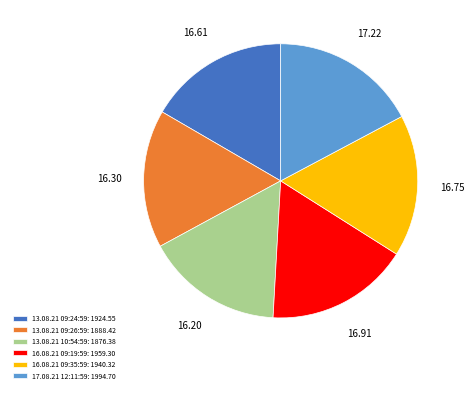

What is the ratio of the value at 16.08.21 09:35:59: 1940.32 to the value at 13.08.21 10:54:59: 1876.38?

1.0